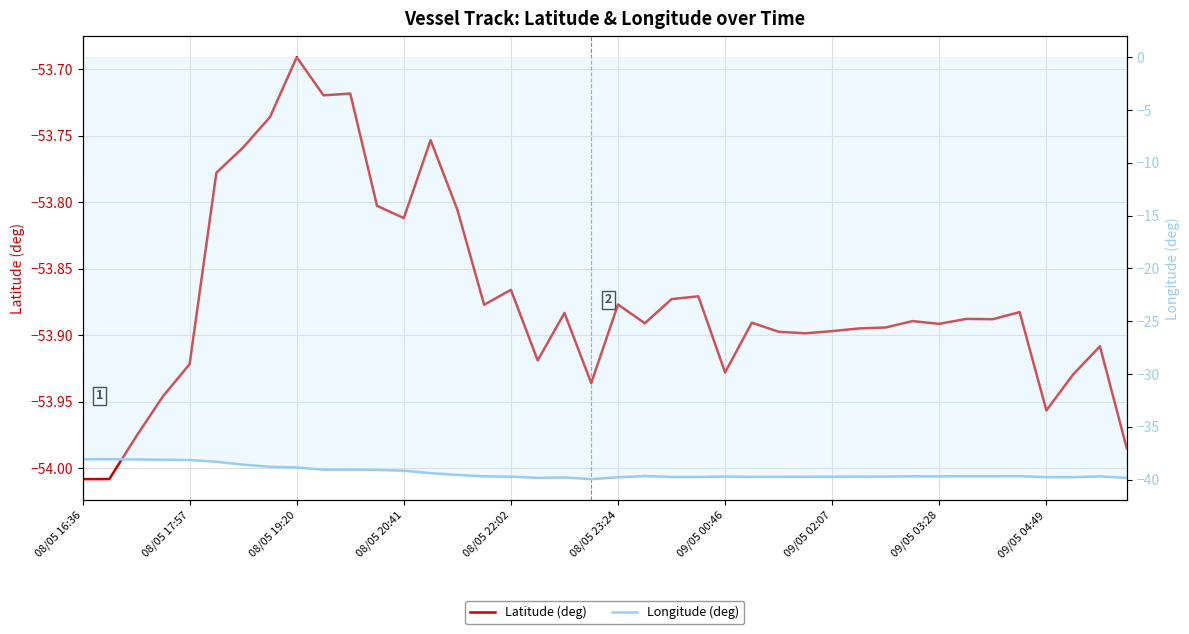

The value of Latitude (deg) at 08/05 23:24 is -94.8. True or false?

False